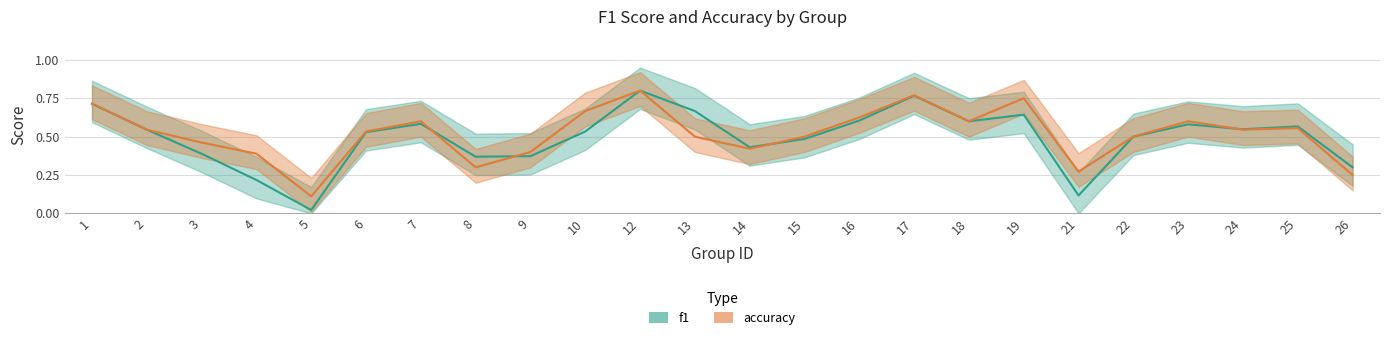

What is the total value across all series at 8?

0.7